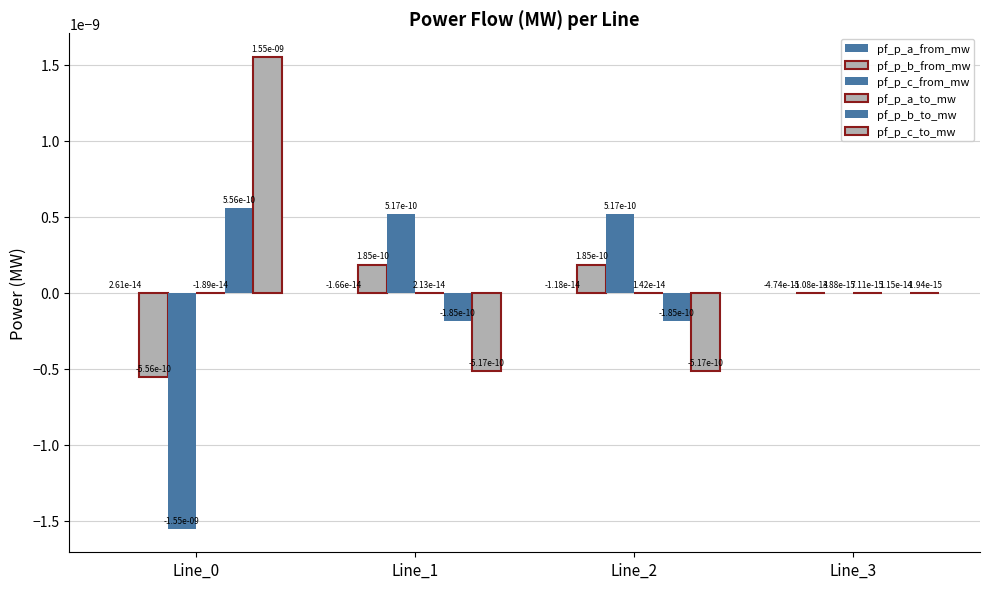

How many groups of bars are there?

4